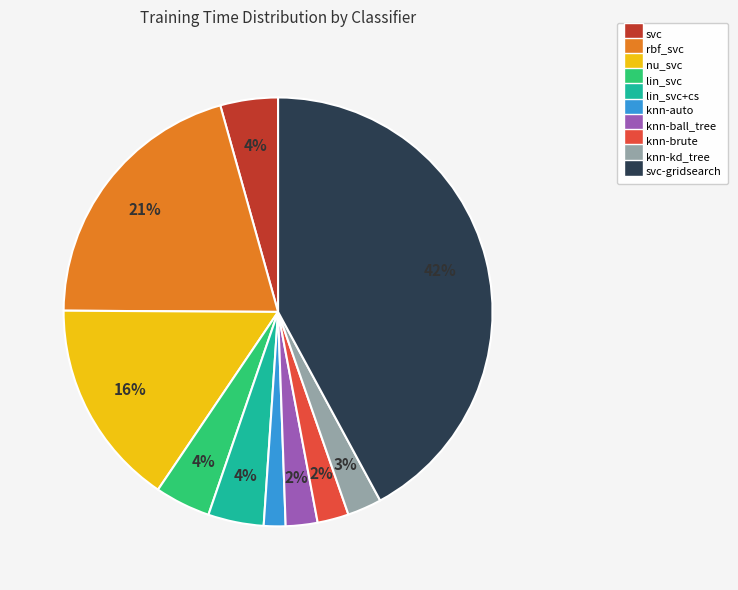

Count the number of slices in the pie.

10